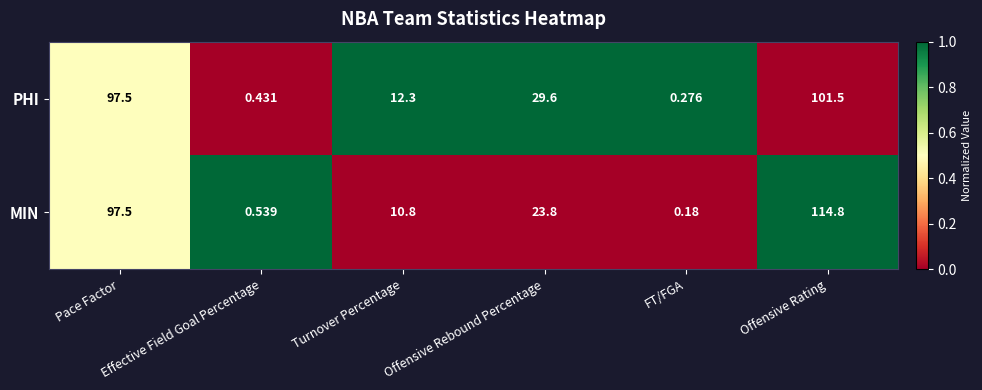

Which series has the largest total across all categories?

MIN